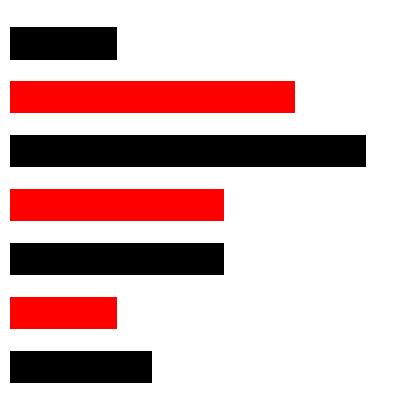

Does the chart contain any negative values?

No